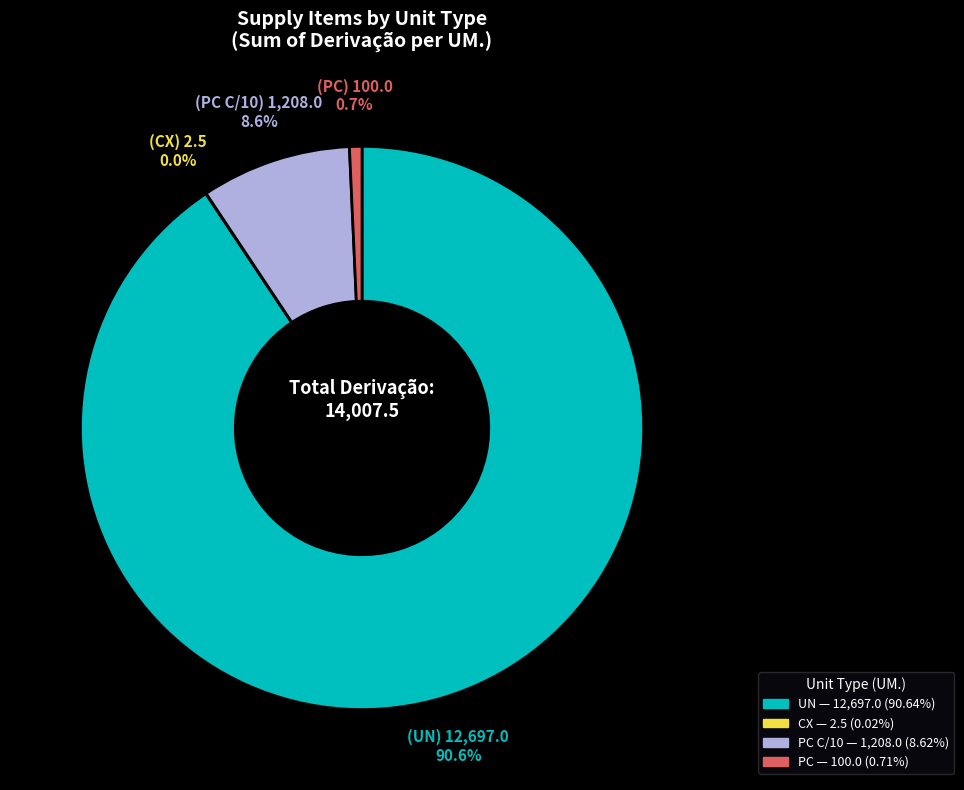

Is there any slice that represents more than half of the pie?

Yes